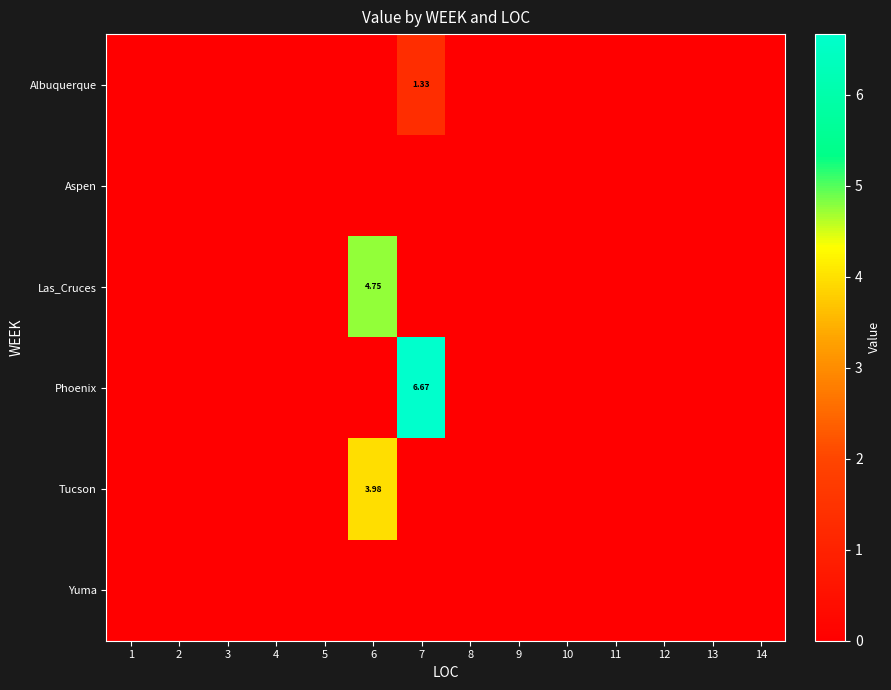

True or false: Tucson has a value of -1.5 at 2.

False